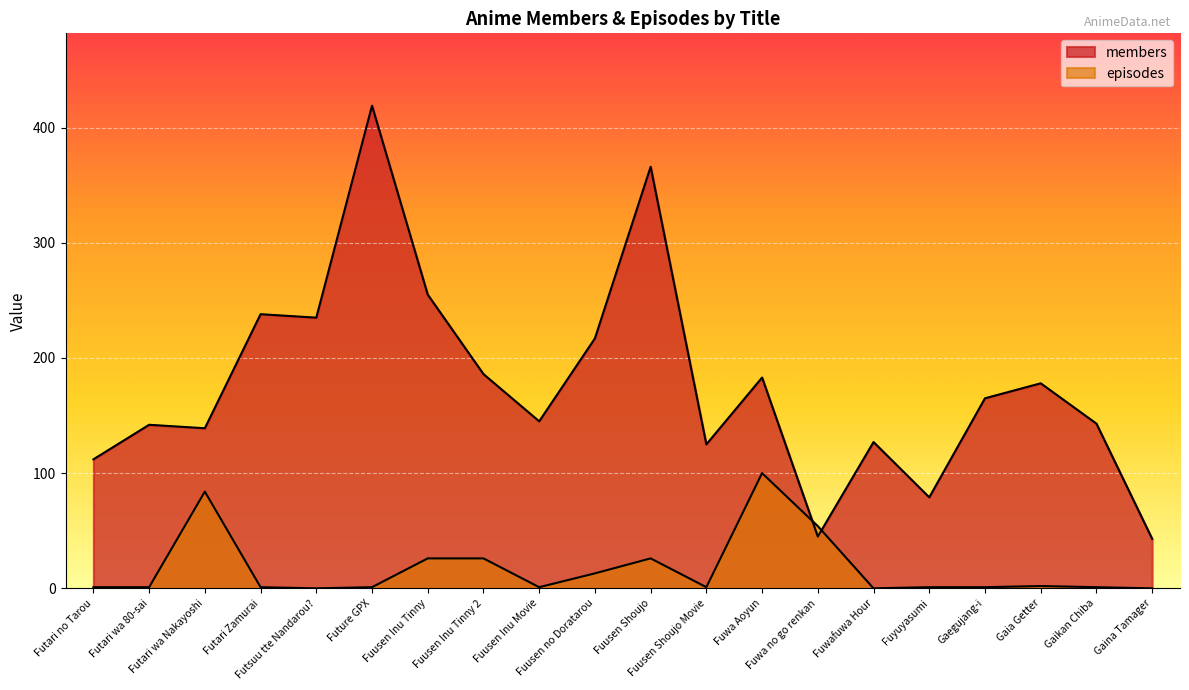

Between Futari Zamurai and Futari wa Nakayoshi, which is larger?

Futari Zamurai